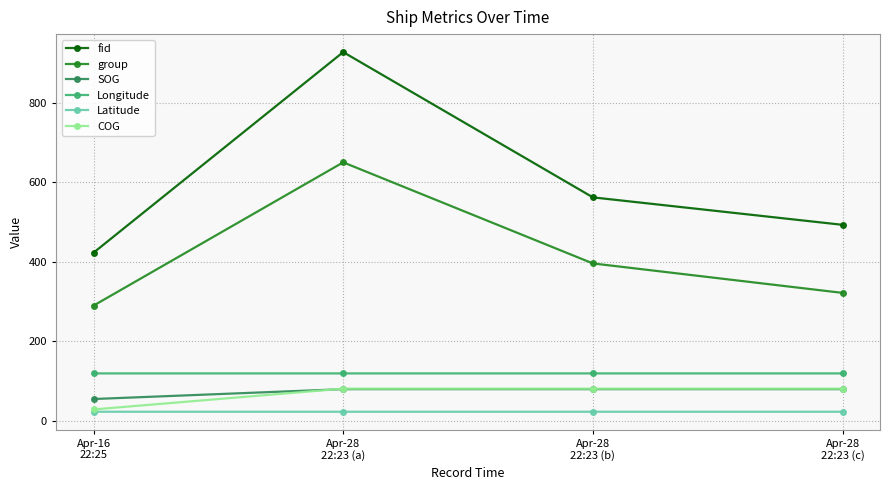

What is the value of the COG point at the 1st from the left?

29.1